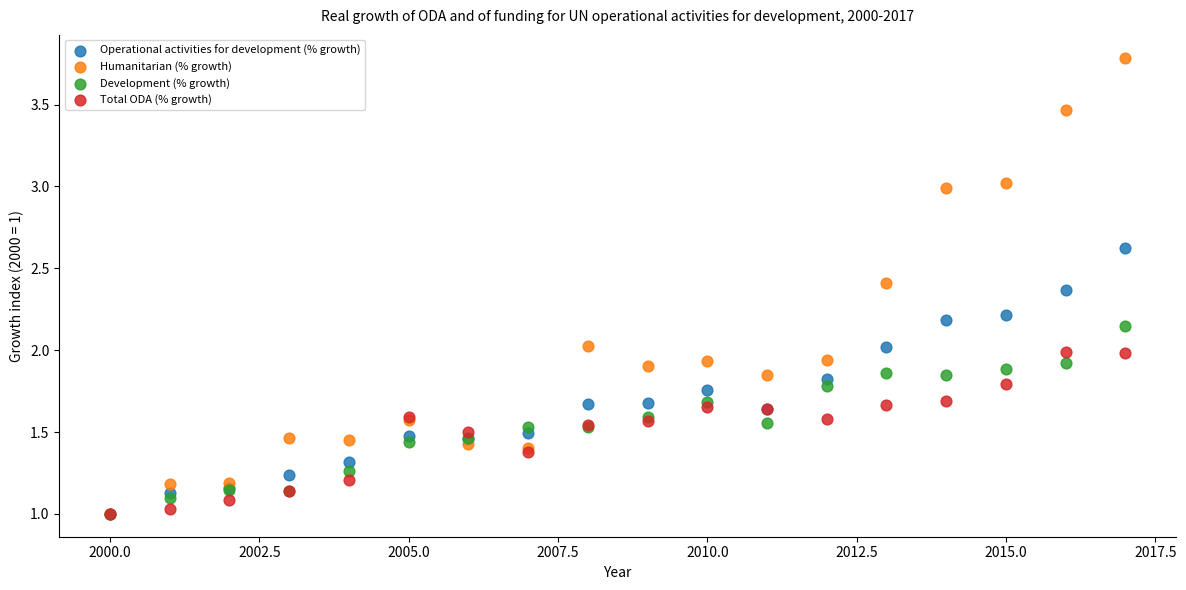

What are all the series names shown in the legend?

Operational activities for development (% growth), Humanitarian (% growth), Development (% growth), Total ODA (% growth)